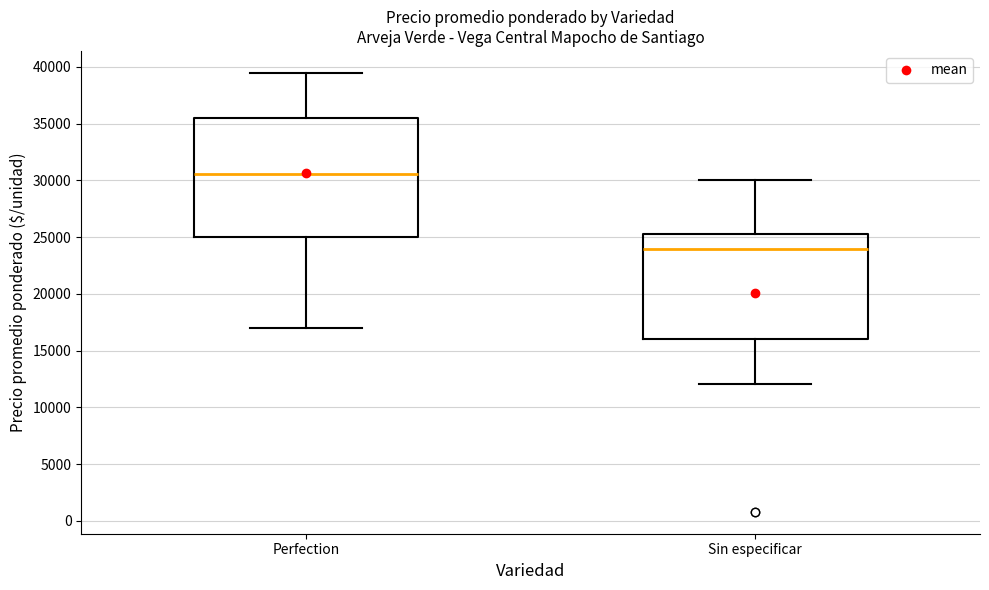

Reading left to right, transcribe this box plot: for each box, give where its median line is, the range the box spans, and where its two whiskers end, as read against the y-axis. The values are not printed on the chart, so give them approximately, as read against the axis.

Perfection: median 30500, box 25000 to 35500, whiskers 17000 to 39500
Sin especificar: median 24000, box 16000 to 25500, whiskers 12000 to 30000